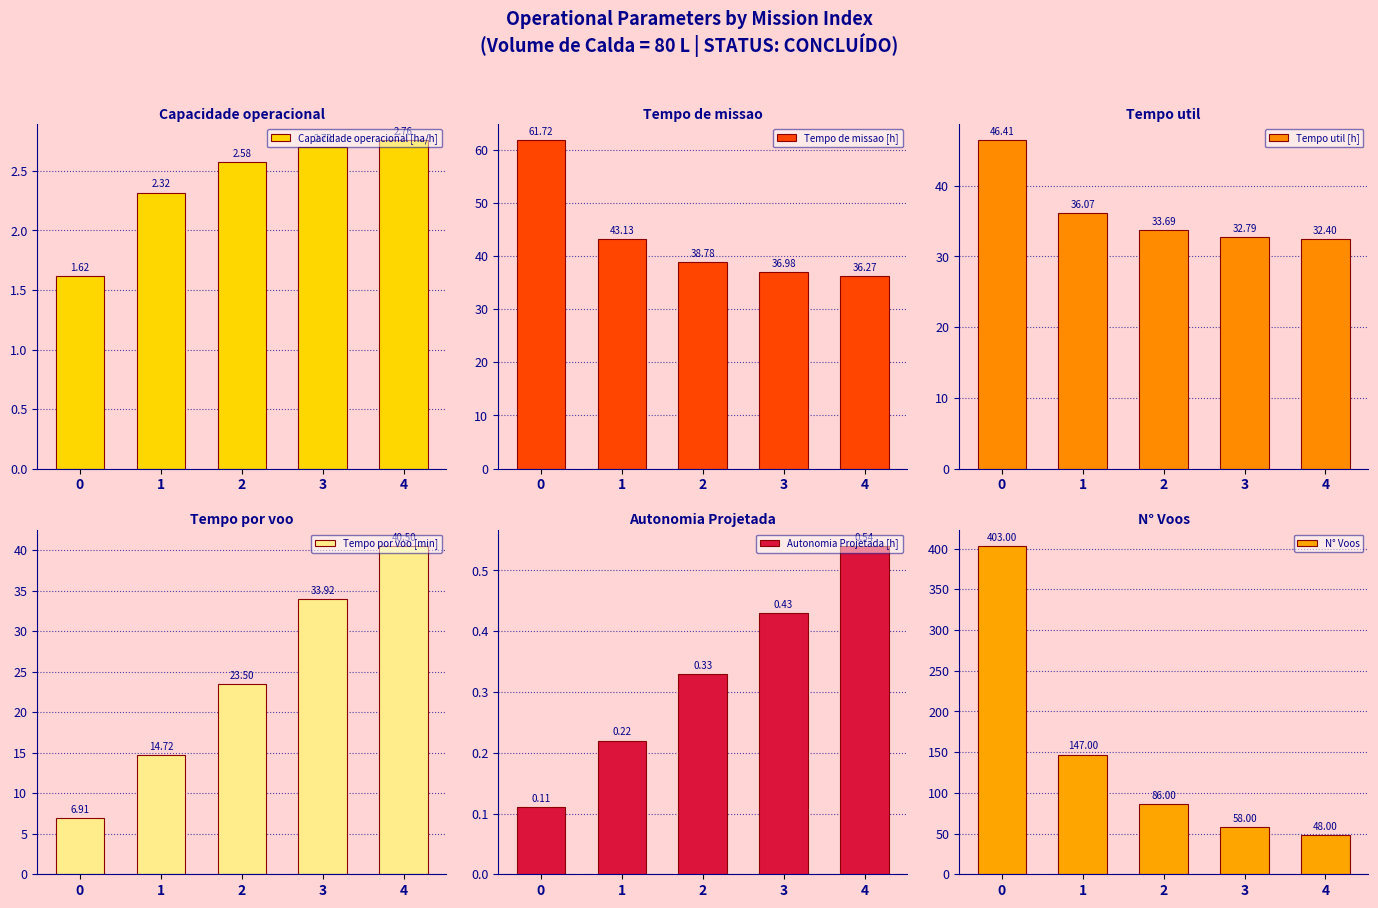

What is the value of the Autonomia Projetada [h] bar at the 2nd from the left?

0.2